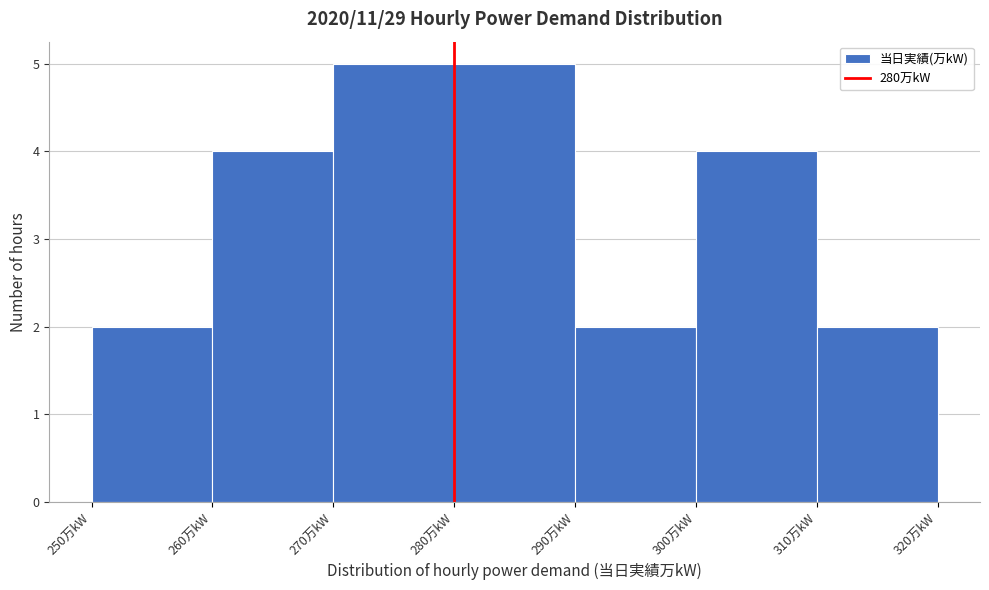

Reading left to right, list every bar in this chart as the range it spans on the x-axis followed by its height. The values are not printed on the chart, so give them approximately, as read against the axis.

250 to 260: 2
260 to 270: 4
270 to 280: 5
280 to 290: 5
290 to 300: 2
300 to 310: 4
310 to 320: 2